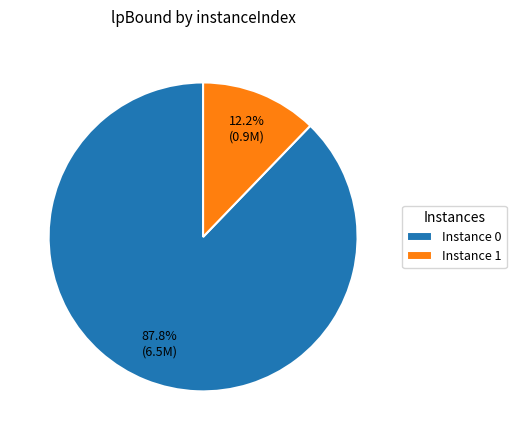

What is the majority slice?

Instance 0